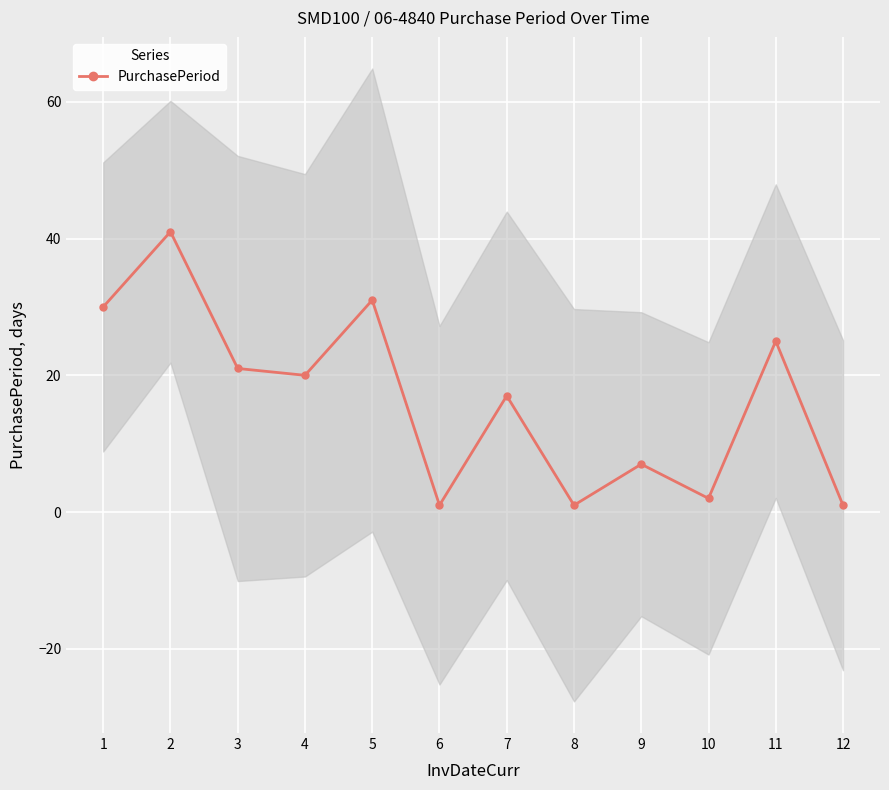

List the labels in order of value, smallest first.

6, 8, 12, 10, 9, 7, 4, 3, 11, 1, 5, 2